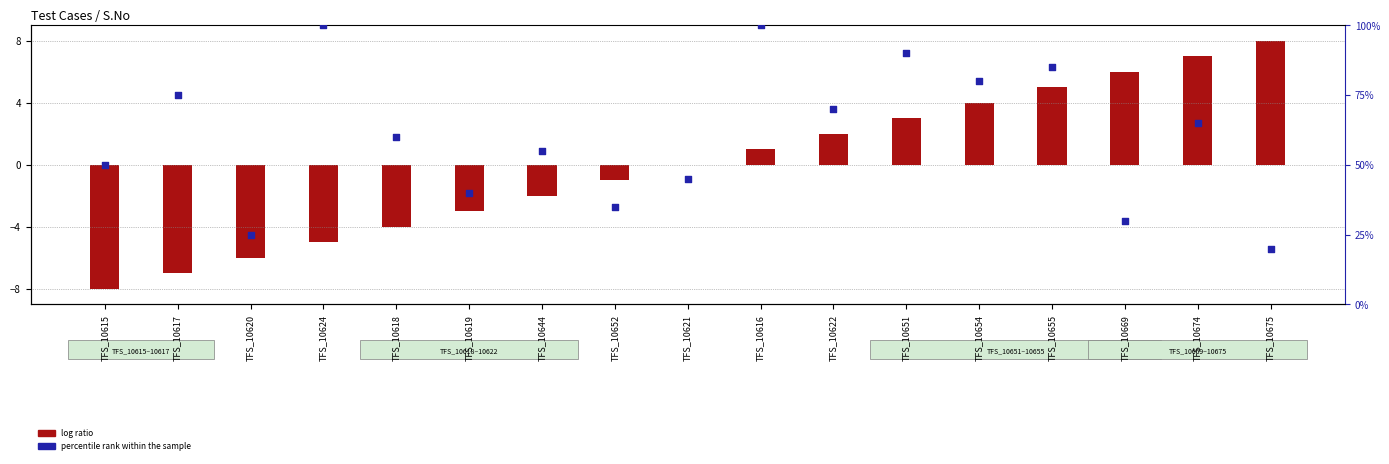

What are all the series names shown in the legend?

log ratio, percentile rank within the sample